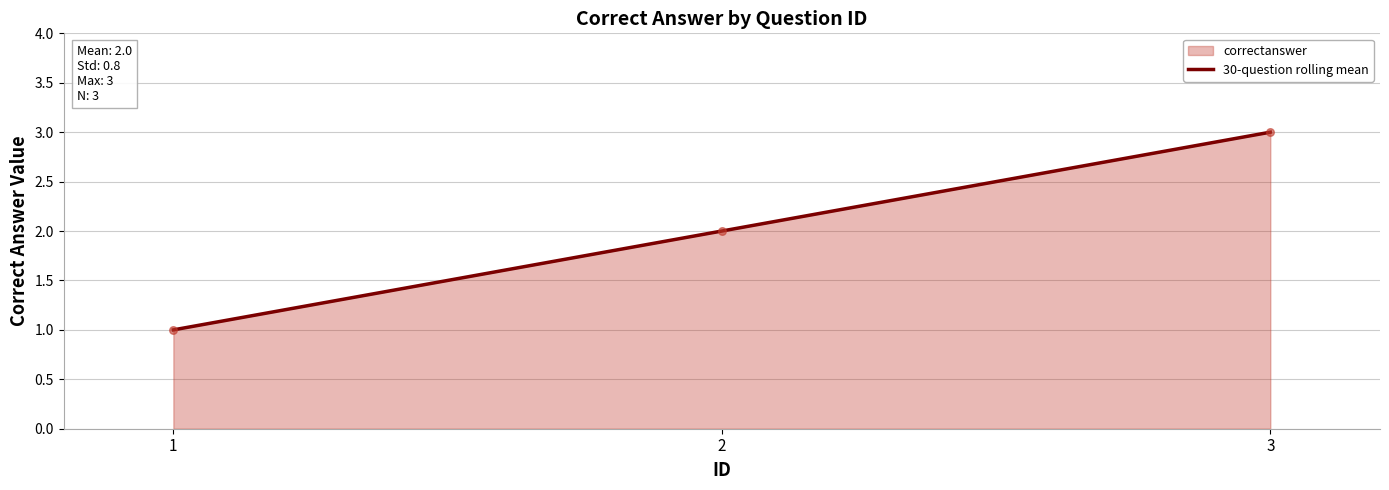

What is the change in value from 2 to 3?

+1